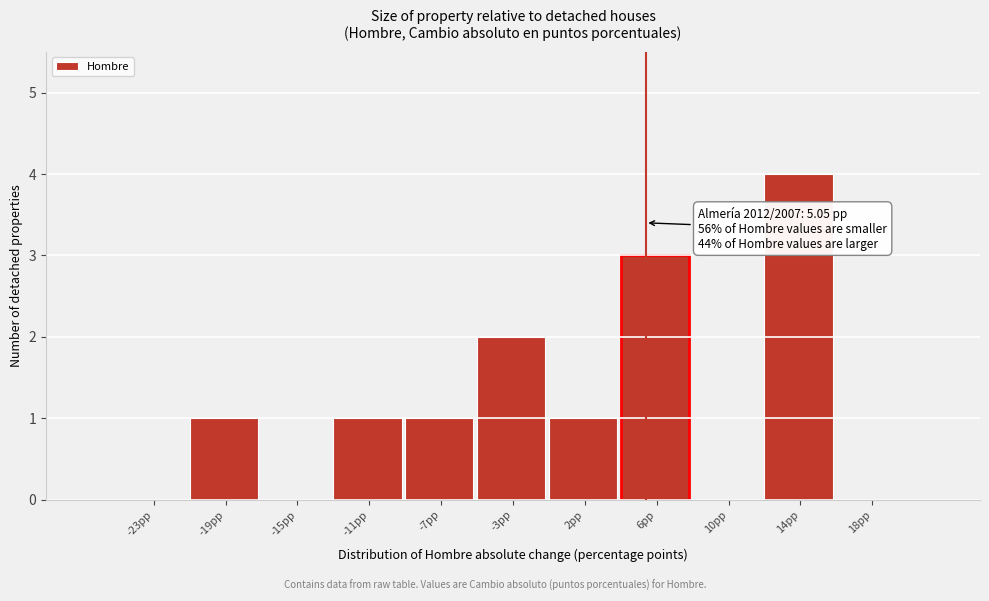

Which range on the x-axis has the tallest bar?

12.0 to 16.0